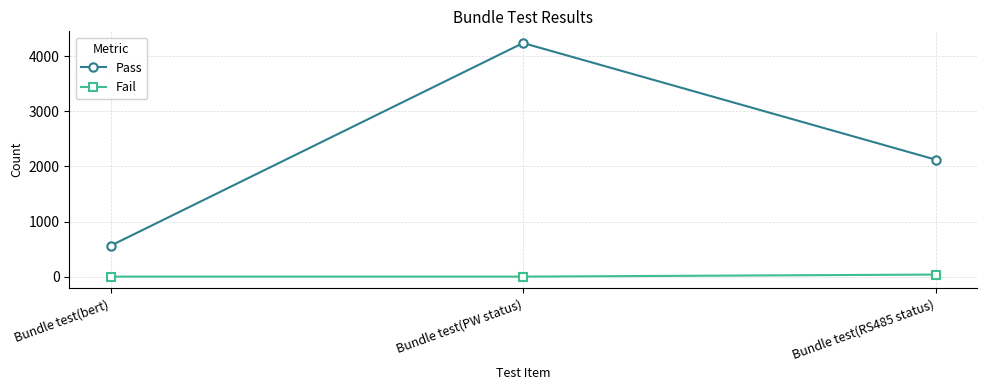

List the series in order of their peak value, highest first.

Pass, Fail